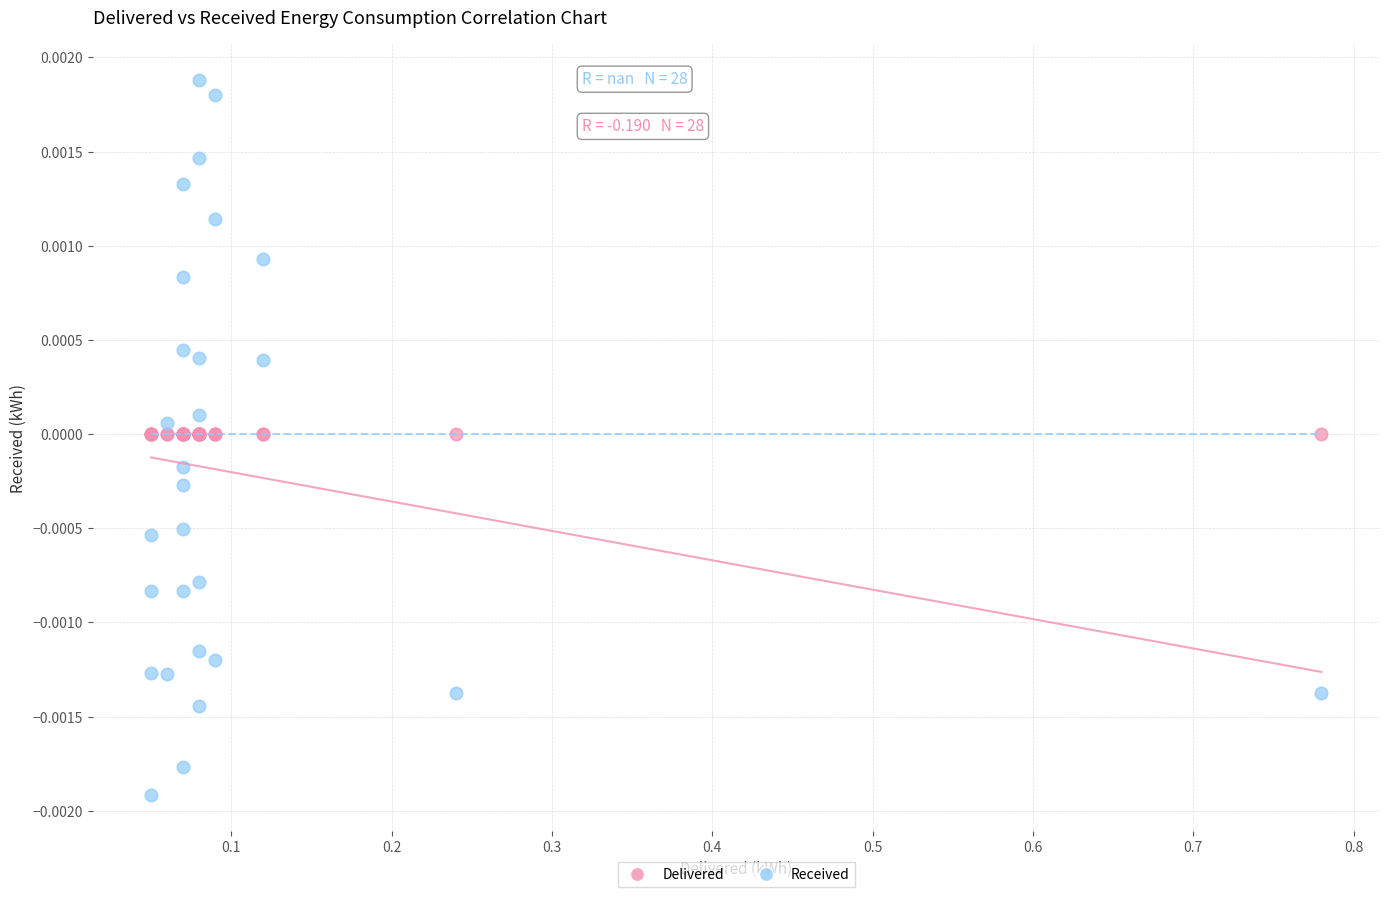

Which series contains the highest Y value?

Received